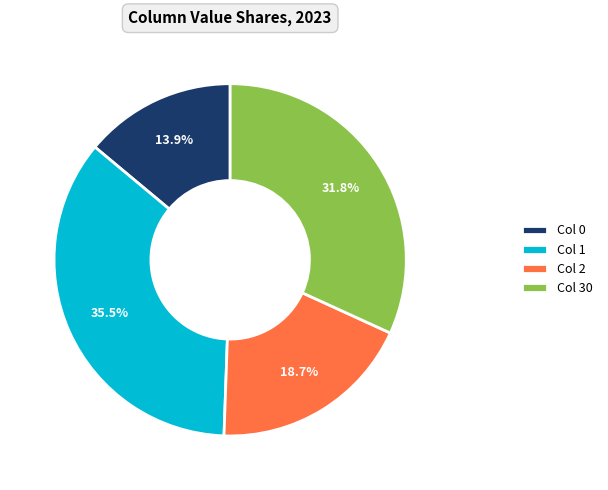

To the nearest percent, what is the average slice percentage?

25%